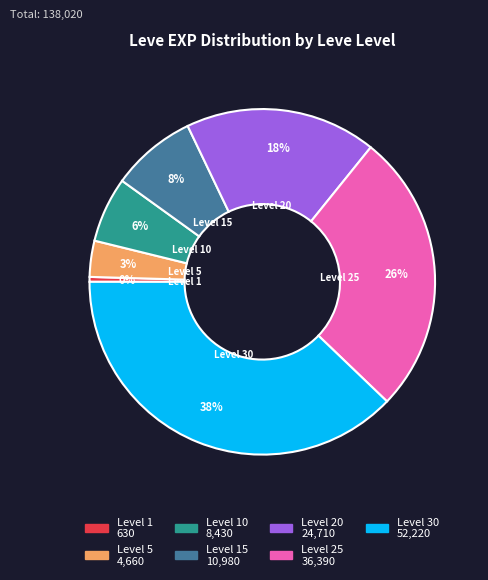

Which category has the smallest portion of the pie?

Level 1